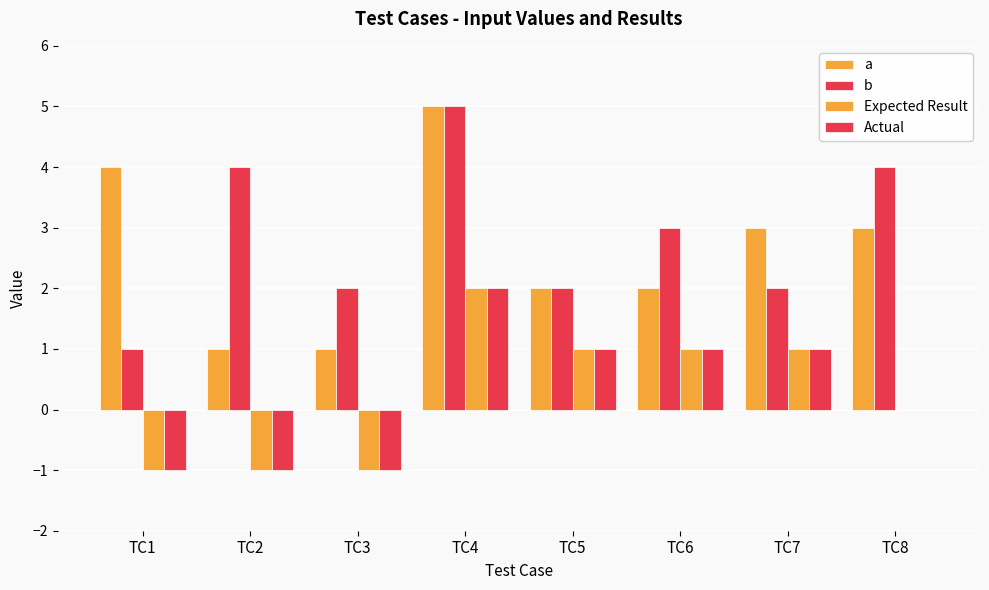

Reading left to right, transcribe all the data shown in this chart.

a: 4	1	1	5	2	2	3	3
b: 1	4	2	5	2	3	2	4
Expected Result: -1	-1	-1	2	1	1	1	0
Actual: -1	-1	-1	2	1	1	1	0